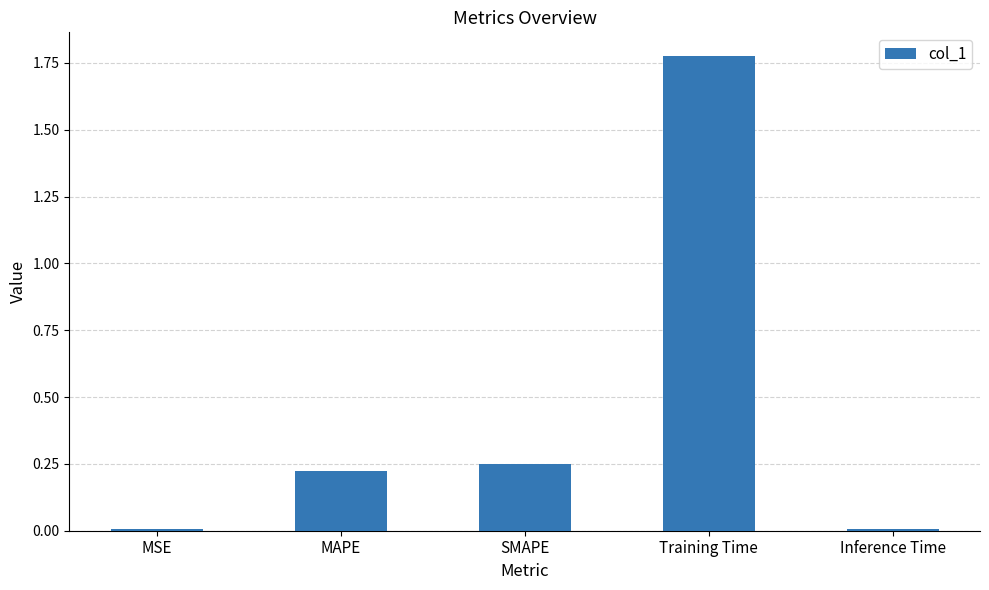

The chart shows a value of 2.3 at Training Time. True or false?

False